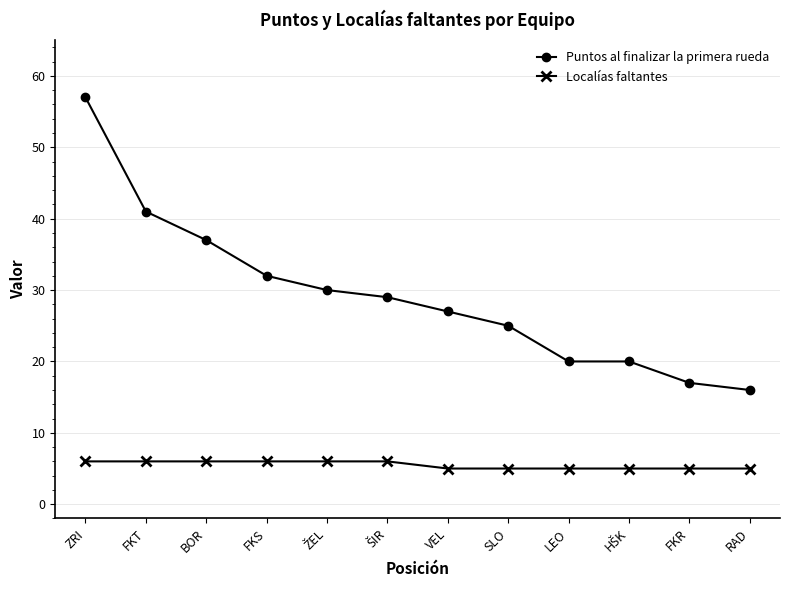

What is the average value of the Localías faltantes series?

6